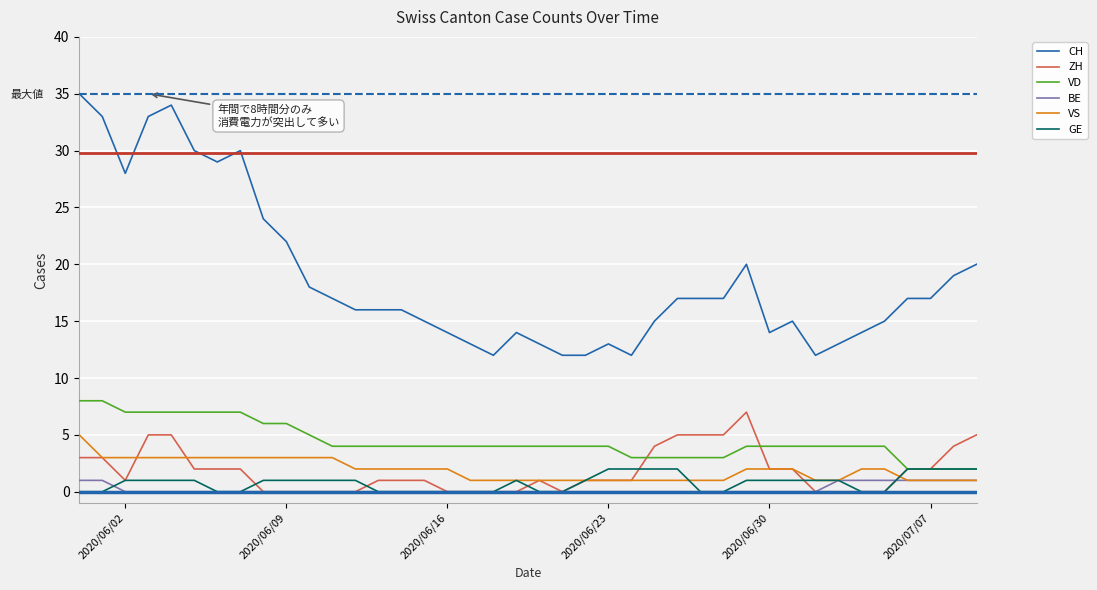

Reading right to left, list all the values displayed in this chart.

CH: 20	19	17	17	15	14	13	12	15	14	20	17	17	17	15	12	13	12	12	13	14	12	13	14	15	16	16	16	17	18	22	24	30	29	30	34	33	28	33	35
ZH: 5	4	2	2	0	0	0	0	2	2	7	5	5	5	4	1	1	1	0	1	0	0	0	0	1	1	1	0	0	0	0	0	2	2	2	5	5	1	3	3
VD: 2	2	2	2	4	4	4	4	4	4	4	3	3	3	3	3	4	4	4	4	4	4	4	4	4	4	4	4	4	5	6	6	7	7	7	7	7	7	8	8
BE: 1	1	1	1	1	1	1	0	0	0	0	0	0	0	0	0	0	0	0	0	0	0	0	0	0	0	0	0	0	0	0	0	0	0	0	0	0	0	1	1
VS: 1	1	1	1	2	2	1	1	2	2	2	1	1	1	1	1	1	1	1	1	1	1	1	2	2	2	2	2	3	3	3	3	3	3	3	3	3	3	3	5
GE: 2	2	2	2	0	0	1	1	1	1	1	0	0	2	2	2	2	1	0	0	1	0	0	0	0	0	0	1	1	1	1	1	0	0	1	1	1	1	0	0